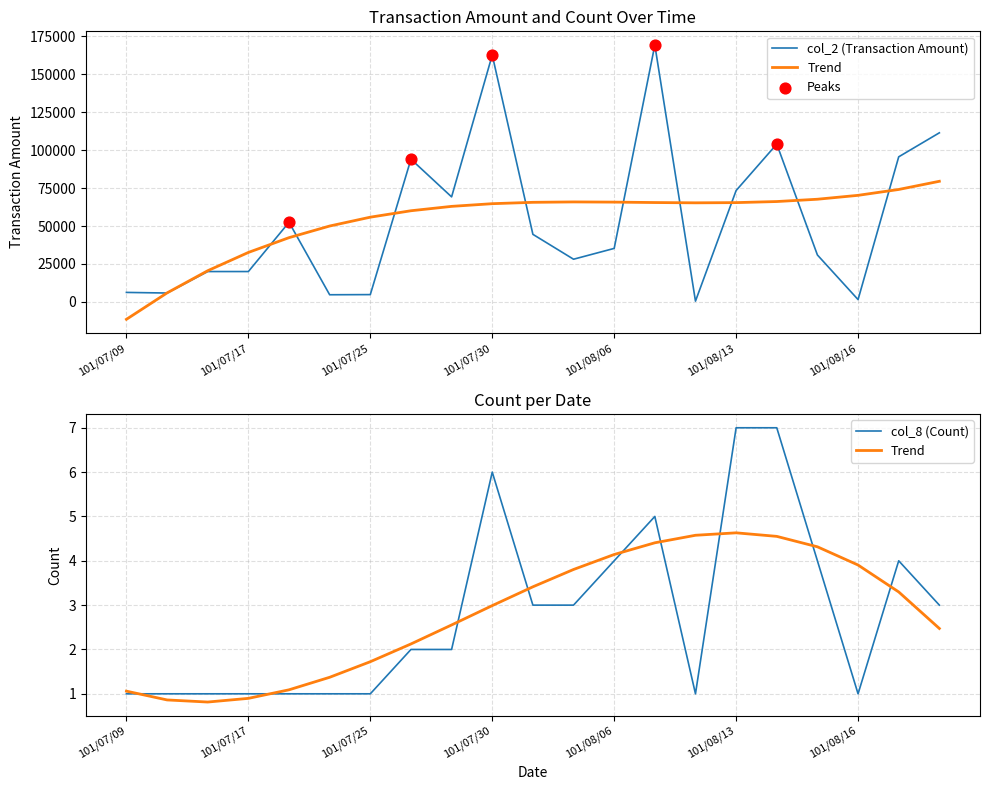

At how many categories does at least one series exceed 105253?

3